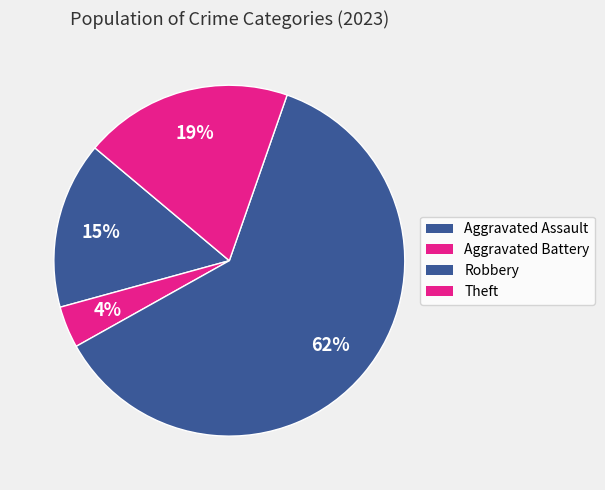

Is there any slice that represents more than half of the pie?

Yes